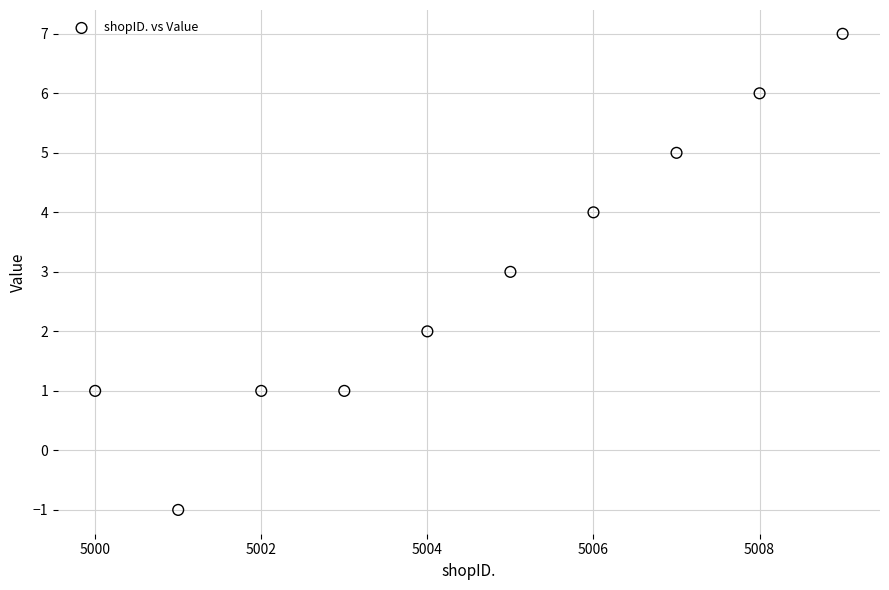

What is the average X value?

5004